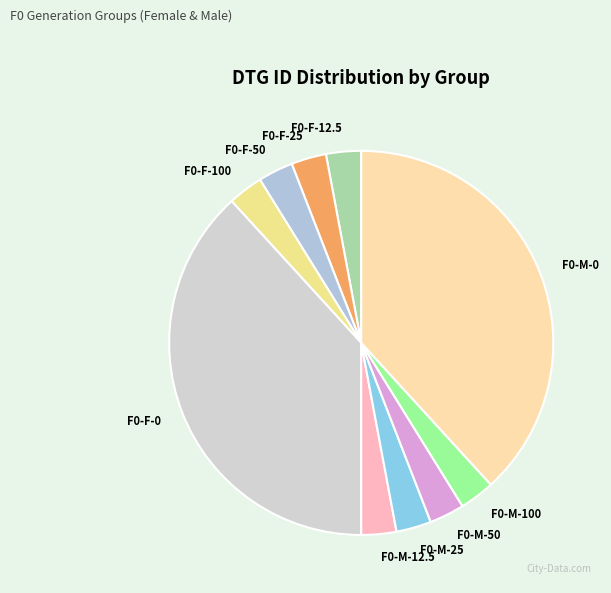

Does F0-F-12.5 account for over 50% of the chart?

No